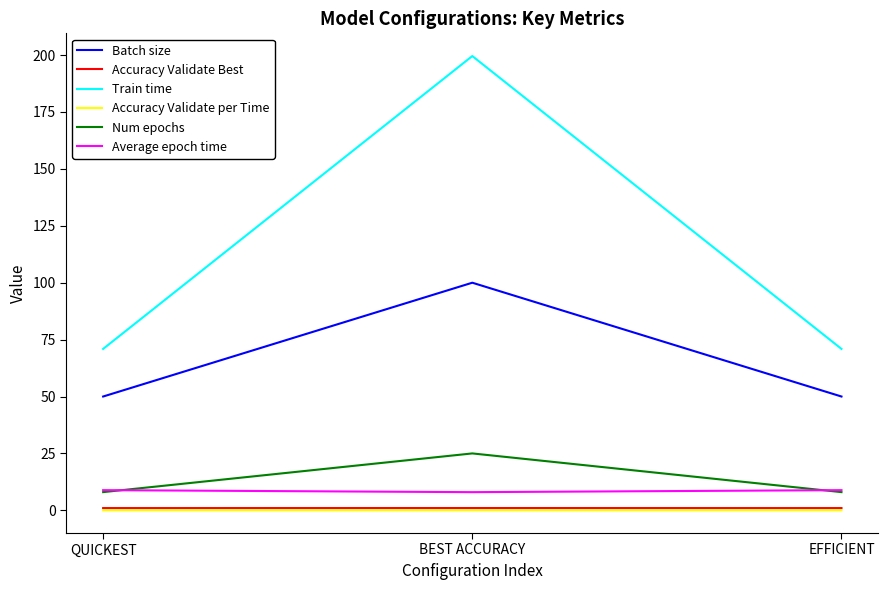

At how many categories does at least one series exceed 195?

1